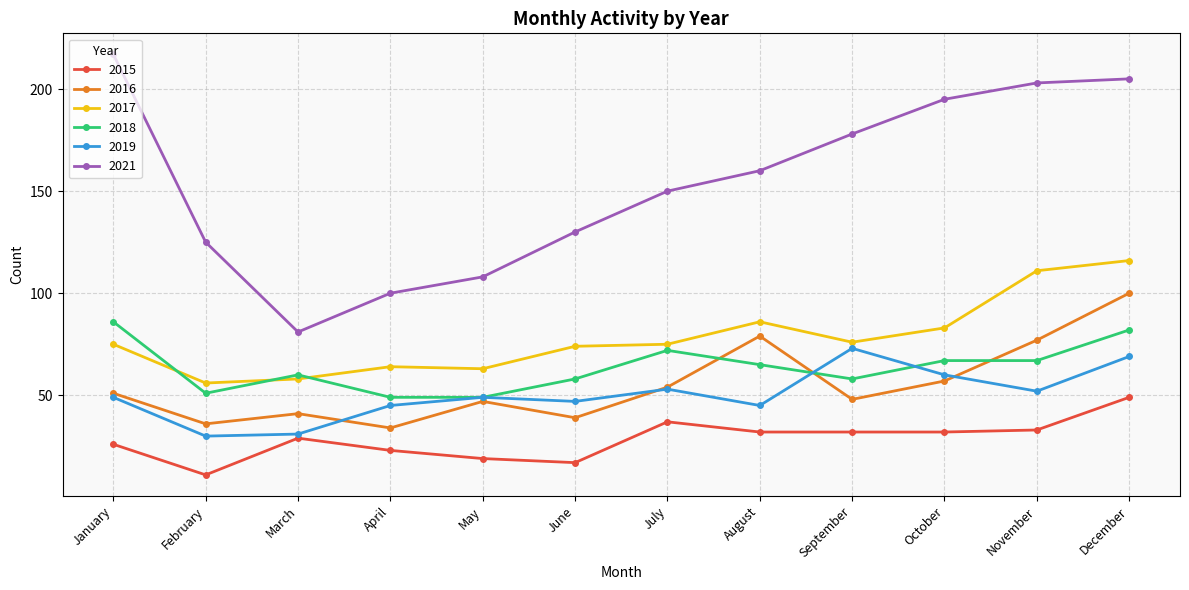

What is the difference between the maximum and minimum values in the 2019 series?

43